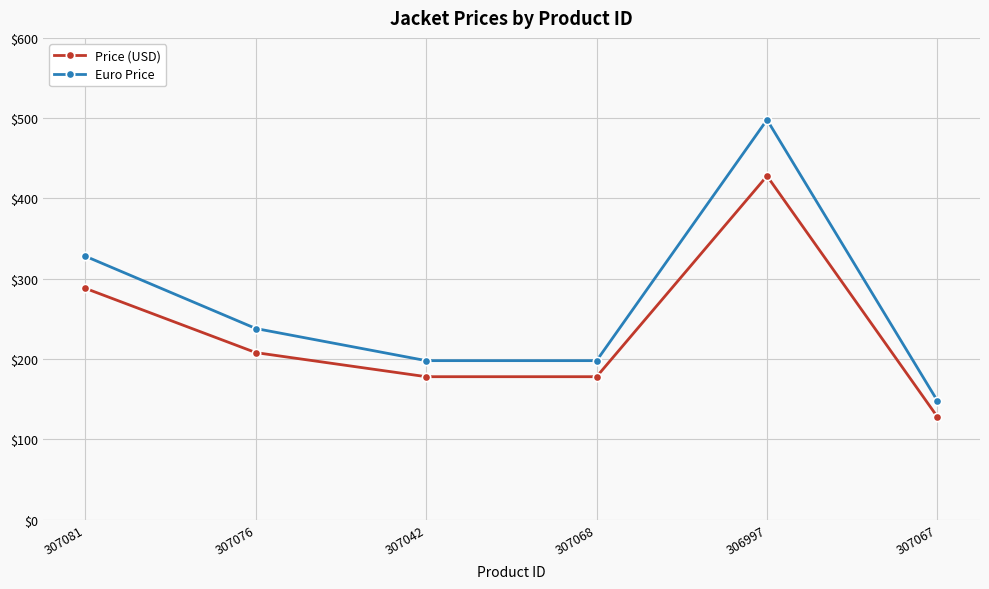

At how many categories does at least one series exceed 261?

2